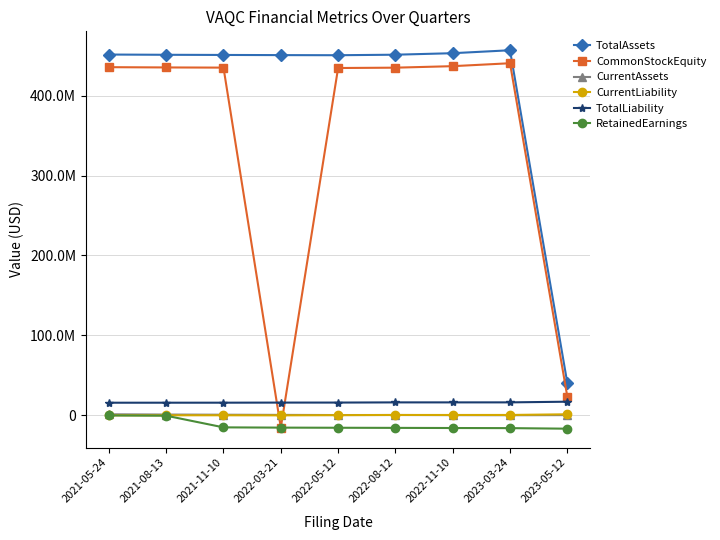

True or false: TotalLiability and TotalAssets cross at least once.

False